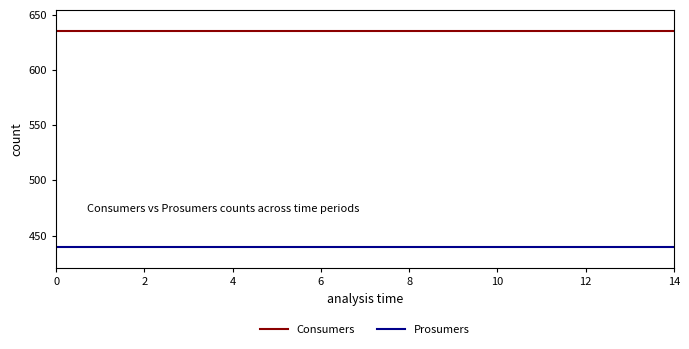

True or false: Prosumers and Consumers cross at least once.

False